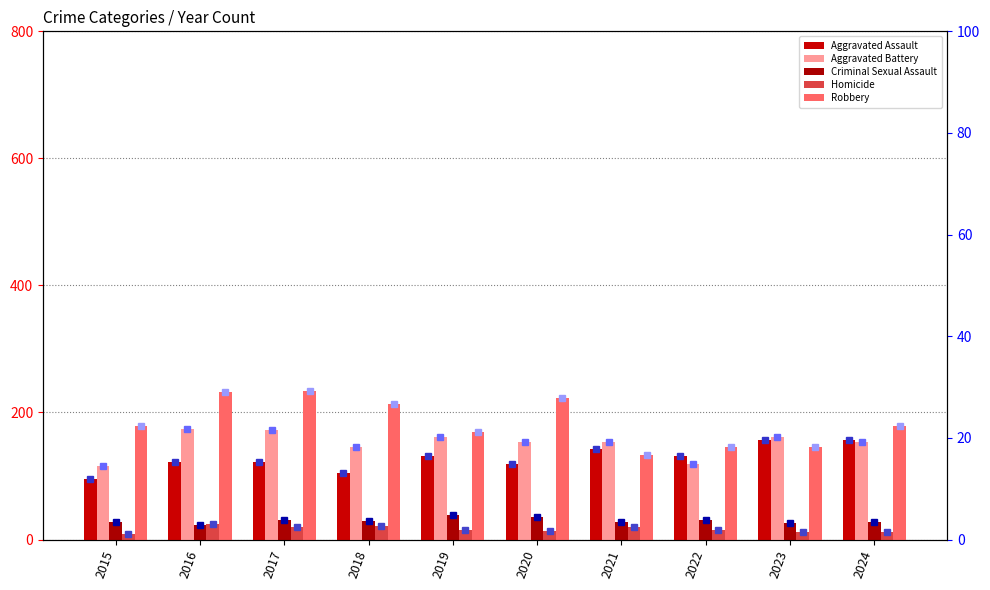

At which label does Aggravated Assault reach its minimum?

2015